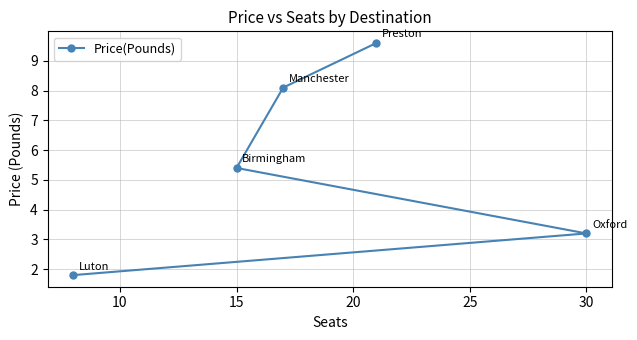

What is the minimum value shown in the chart?

1.8